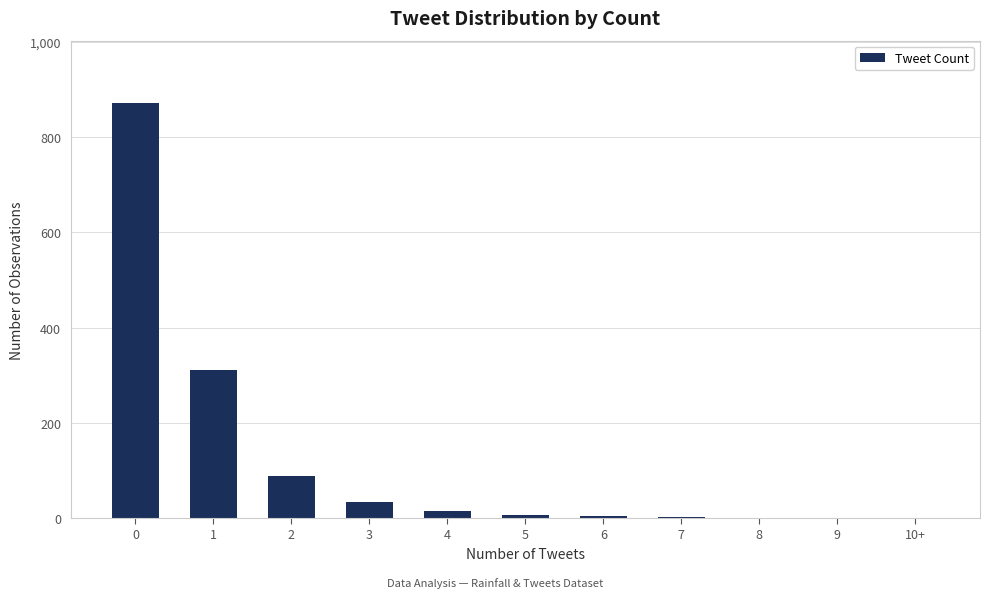

Count the number of categories in the chart.

11